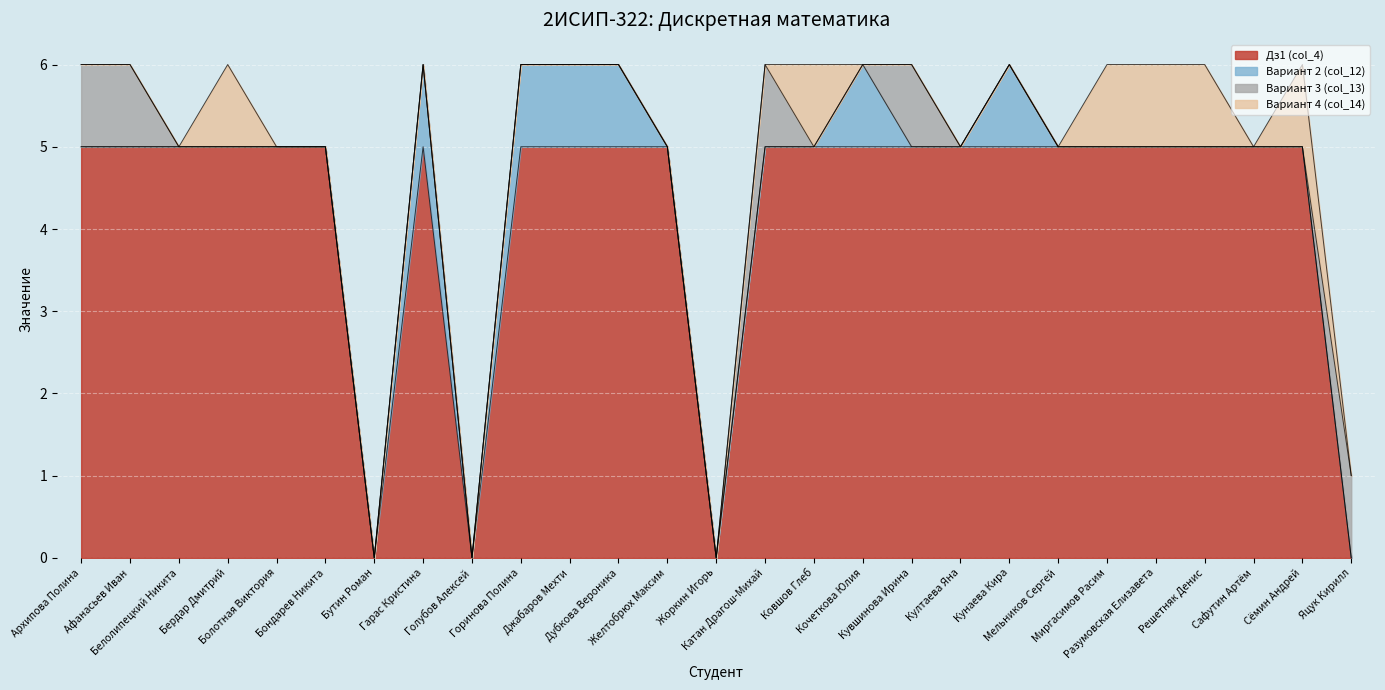

At which category is the sum across all series the highest?

Архипова Полина